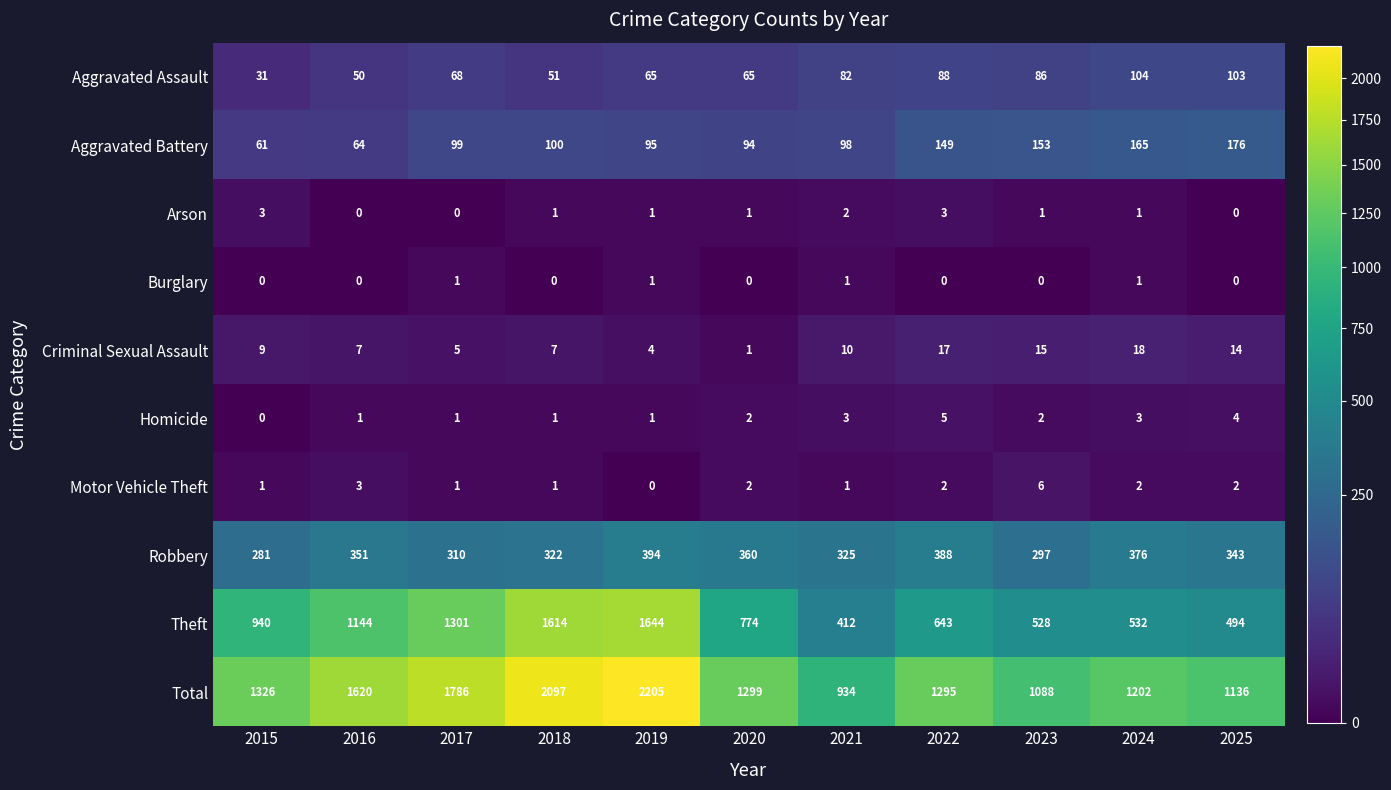

Which series has the largest range (max minus min)?

Total